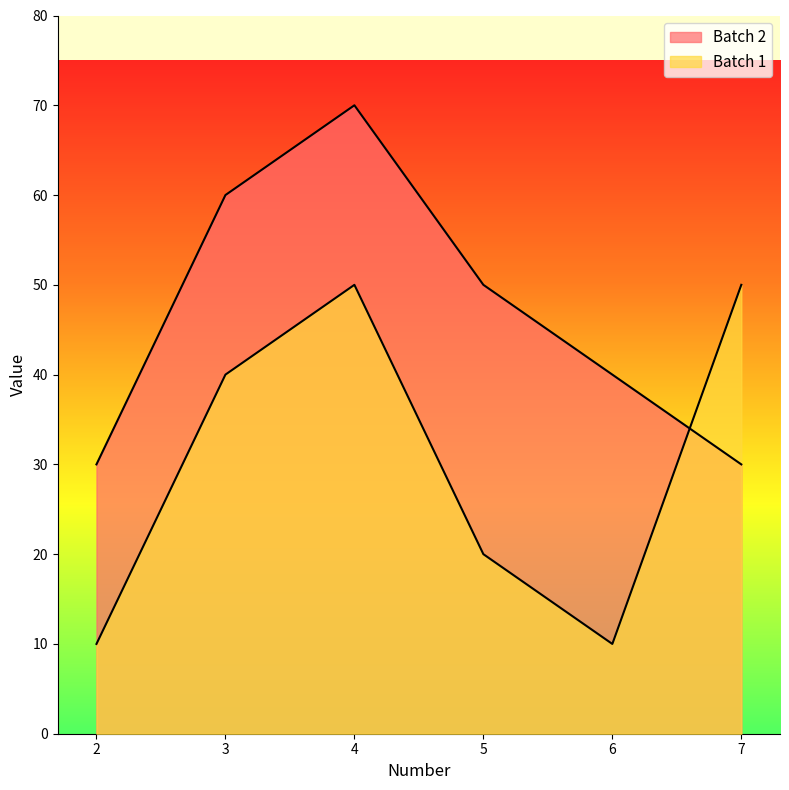

Which series has the largest total across all categories?

Batch 2